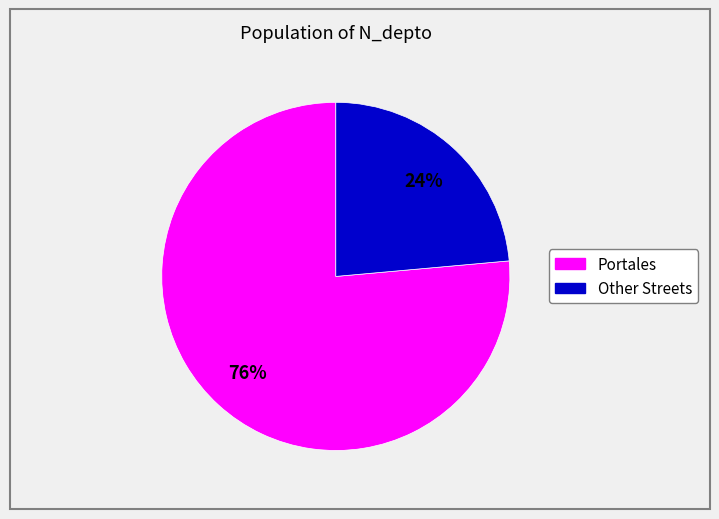

To the nearest percent, what is the average slice percentage?

50%